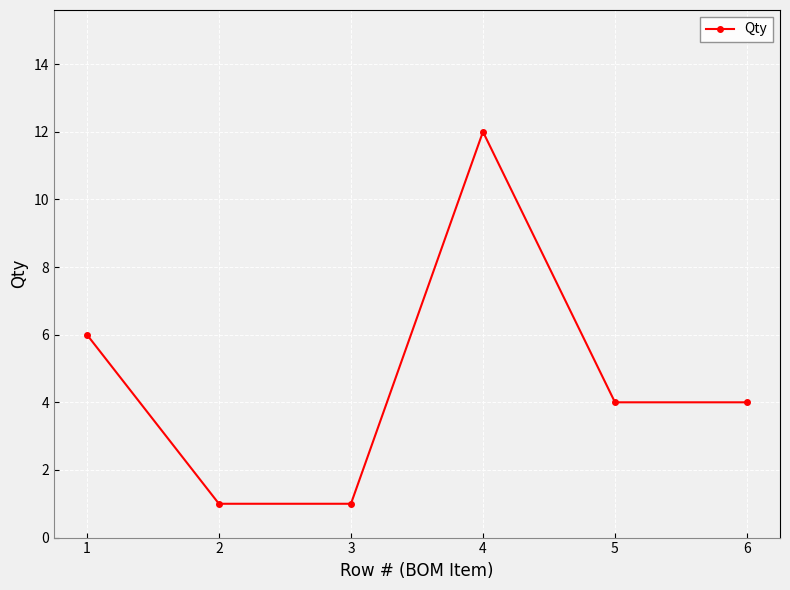

True or false: the data has more than 1 interior local peaks.

False